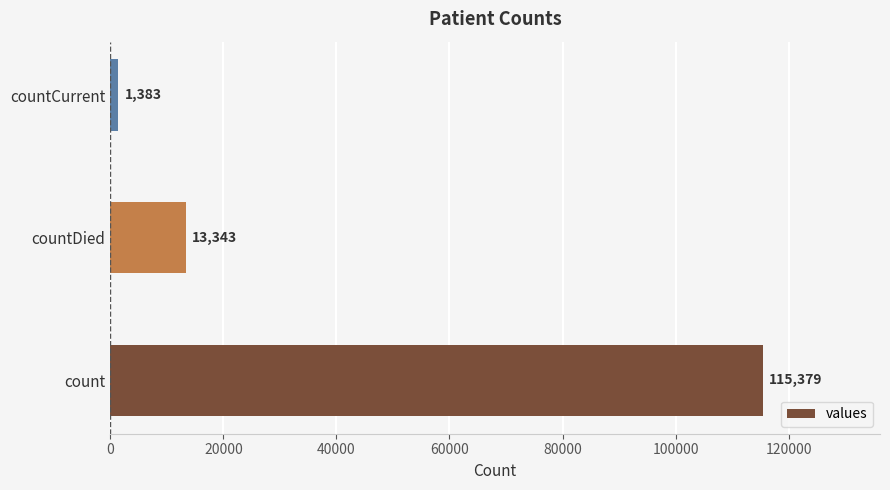

Does the chart contain any negative values?

No